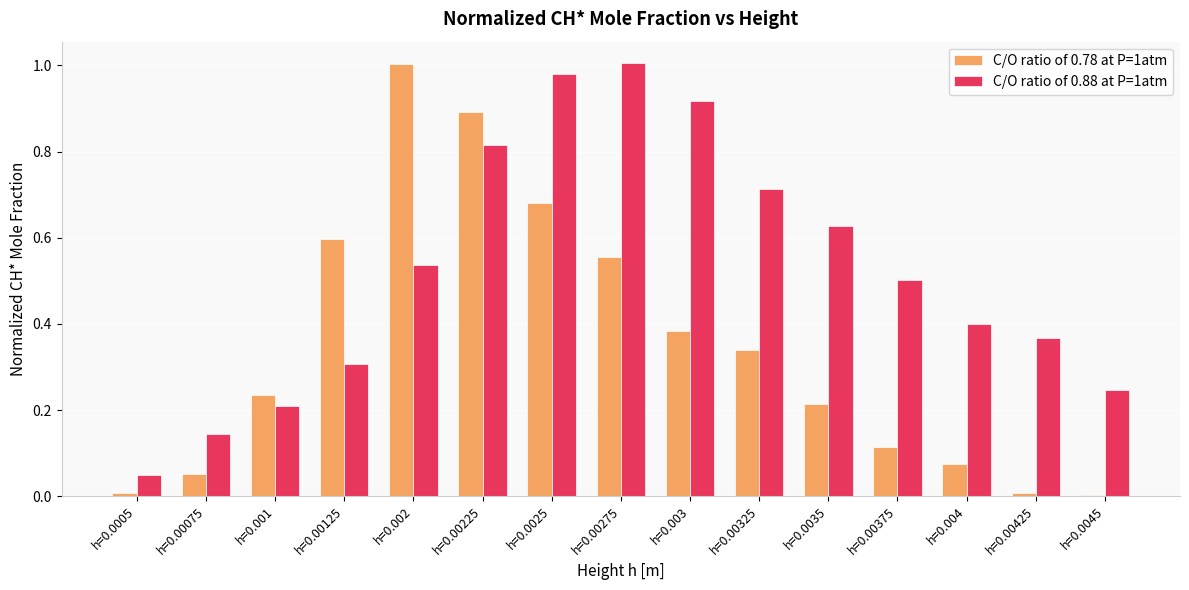

At which label does C/O ratio of 0.88 at P=1atm reach its peak?

h=0.00275